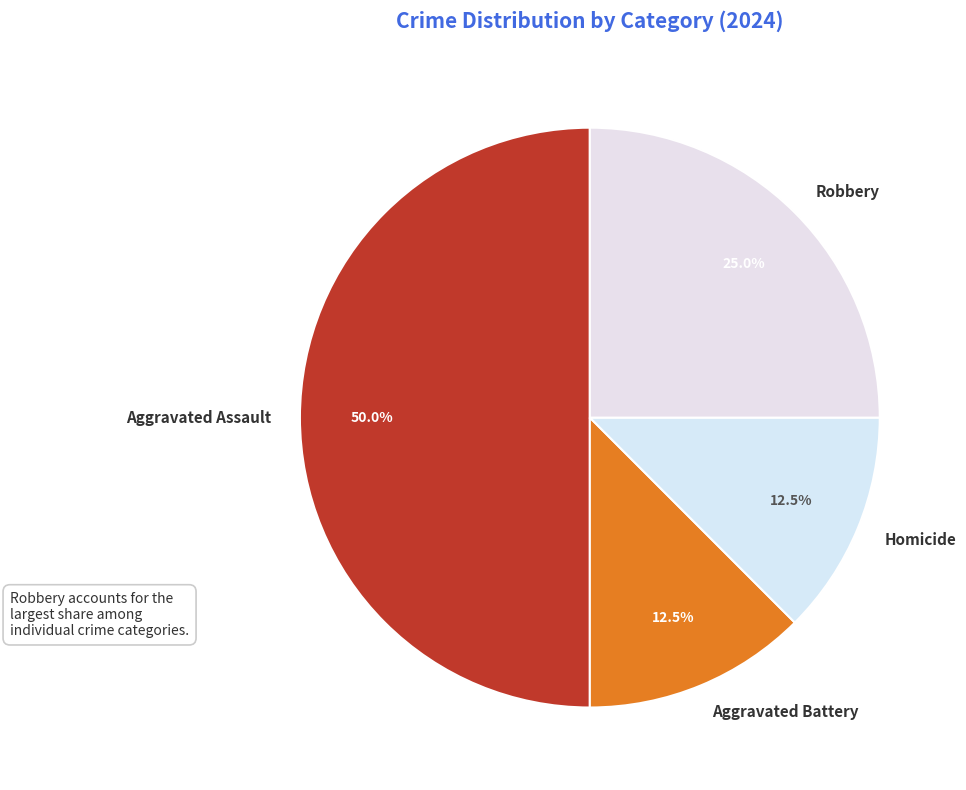

Which has a higher value, Homicide or Aggravated Assault?

Aggravated Assault